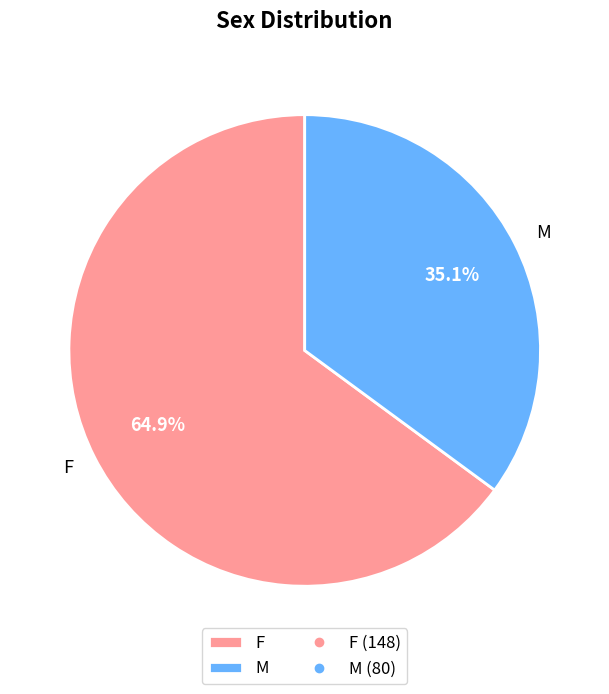

Which has a higher value, M or F?

F